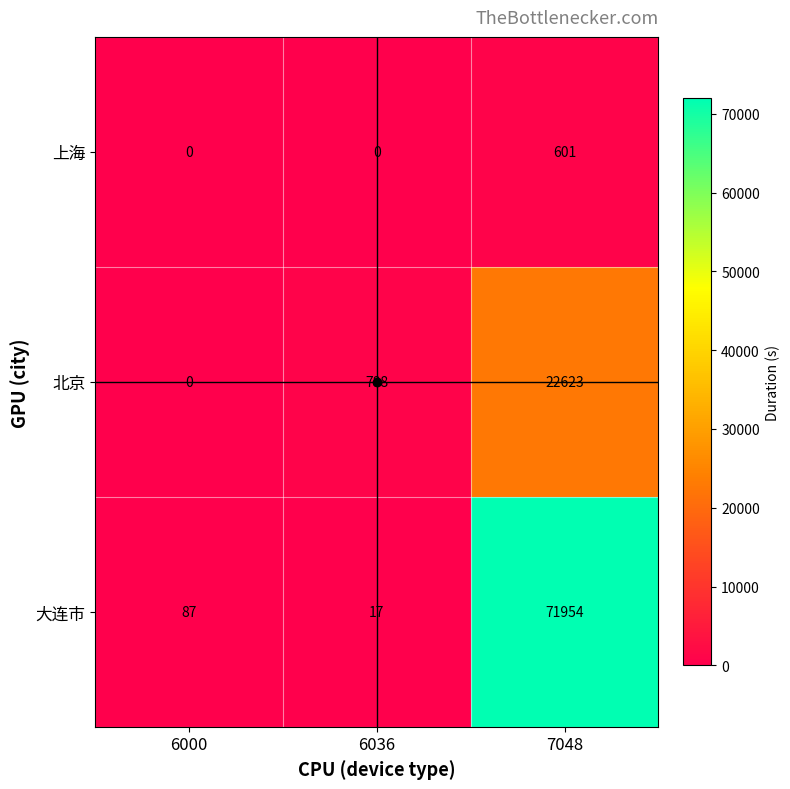

List the series in order of their peak value, lowest first.

上海, 北京, 大连市